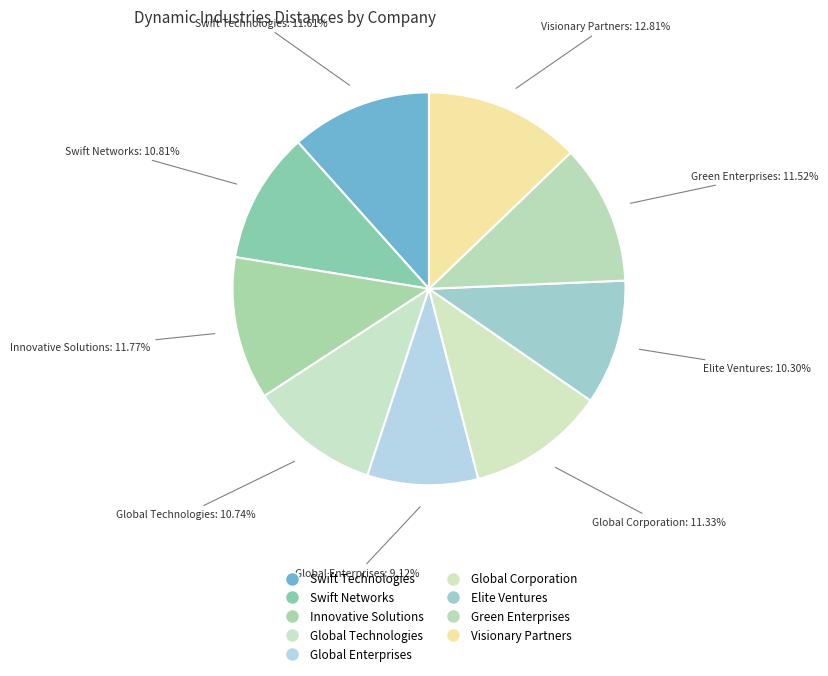

How many segments does this pie chart have?

9